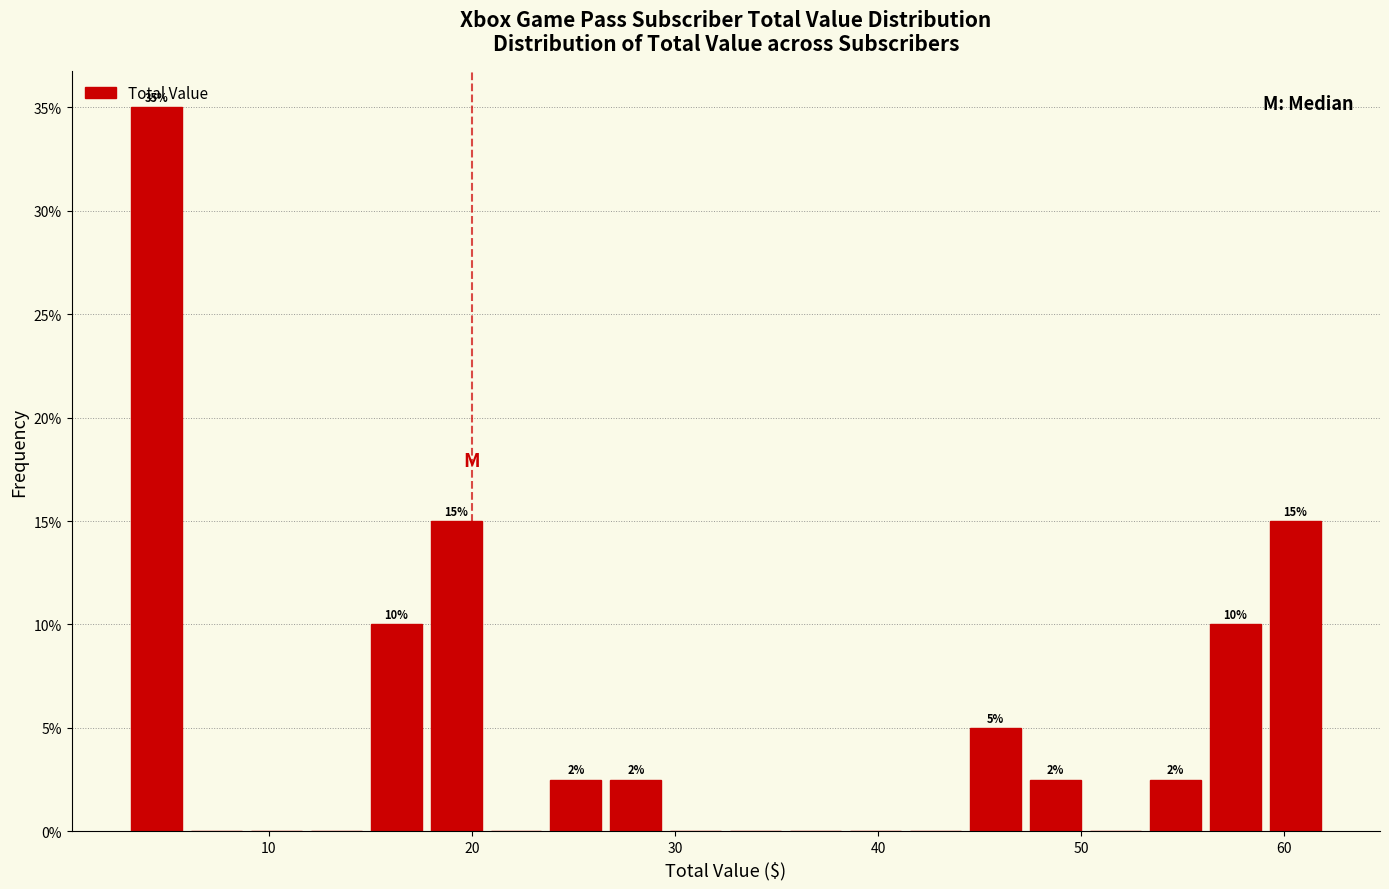

Around what value on the x-axis is the tallest bar? Give the approximate position of its centre, as read against the axis.

4